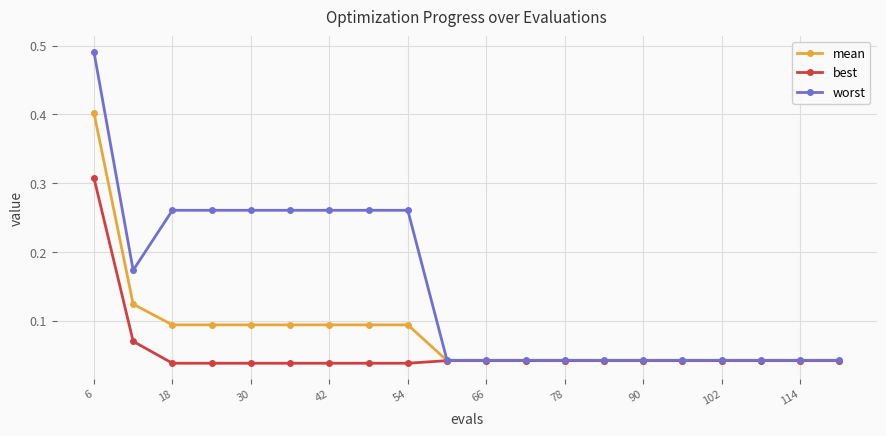

What is the highest value of the mean series?

0.4